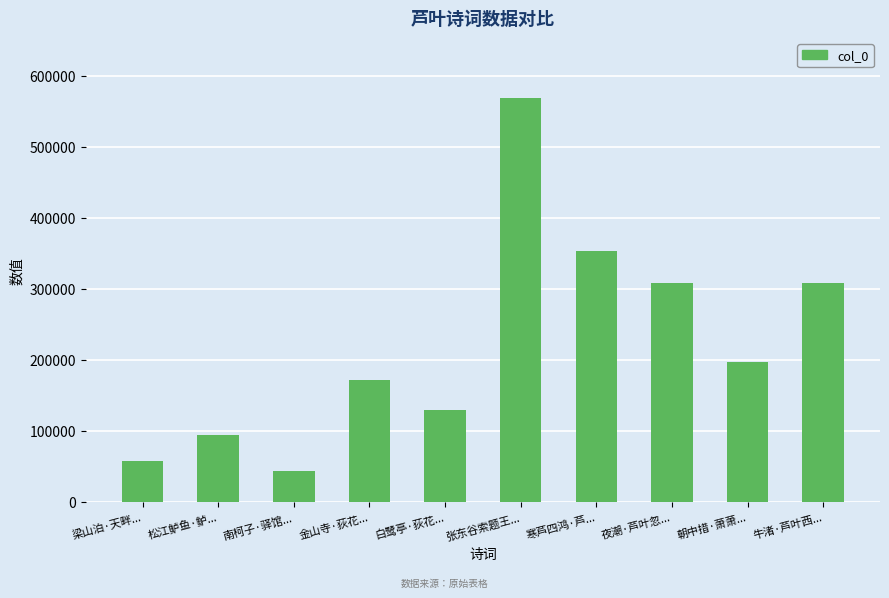

The value at 白鹭亭·荻花... is 129143. True or false?

True